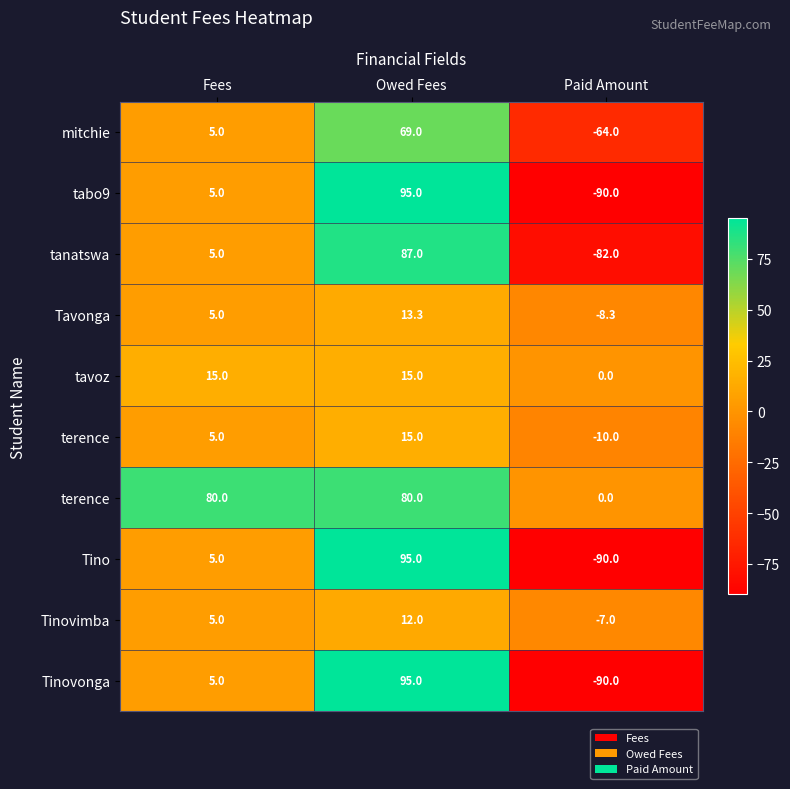

At how many categories does at least one series exceed -81?

3